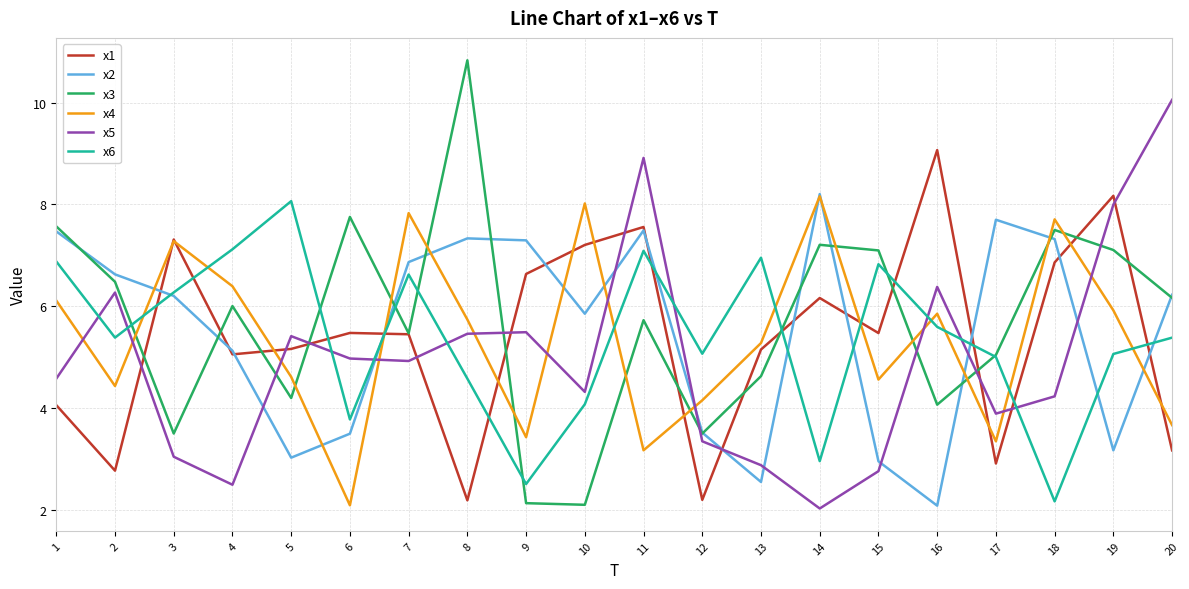

Is the value of x6 at 8 greater than the value of x4 at 3?

No